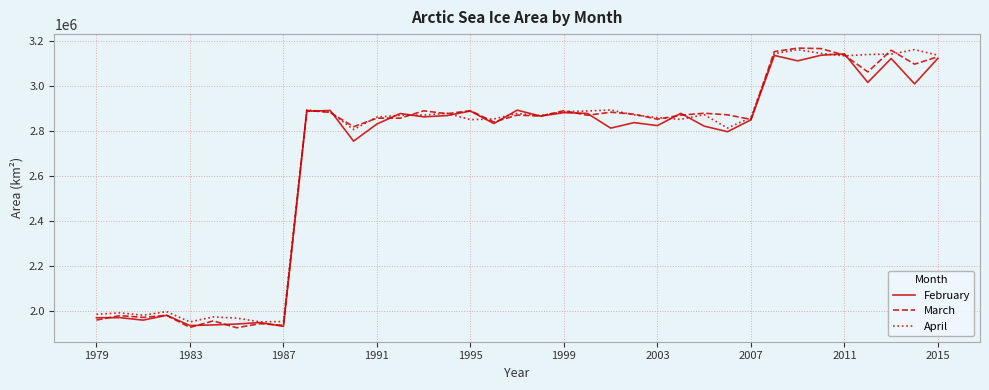

What is the greatest value displayed?

3170076.3